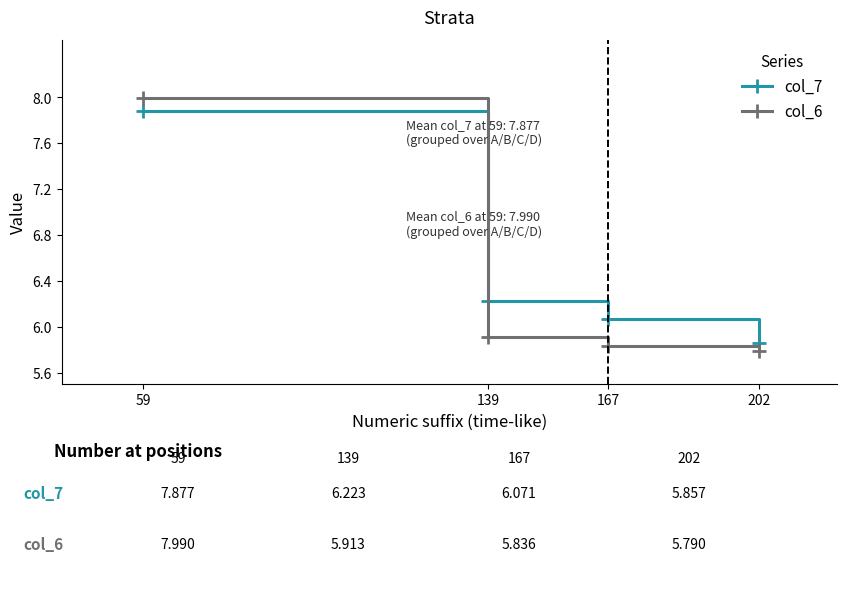

After their last crossing, which series has the higher values: col_6 or col_7?

col_7